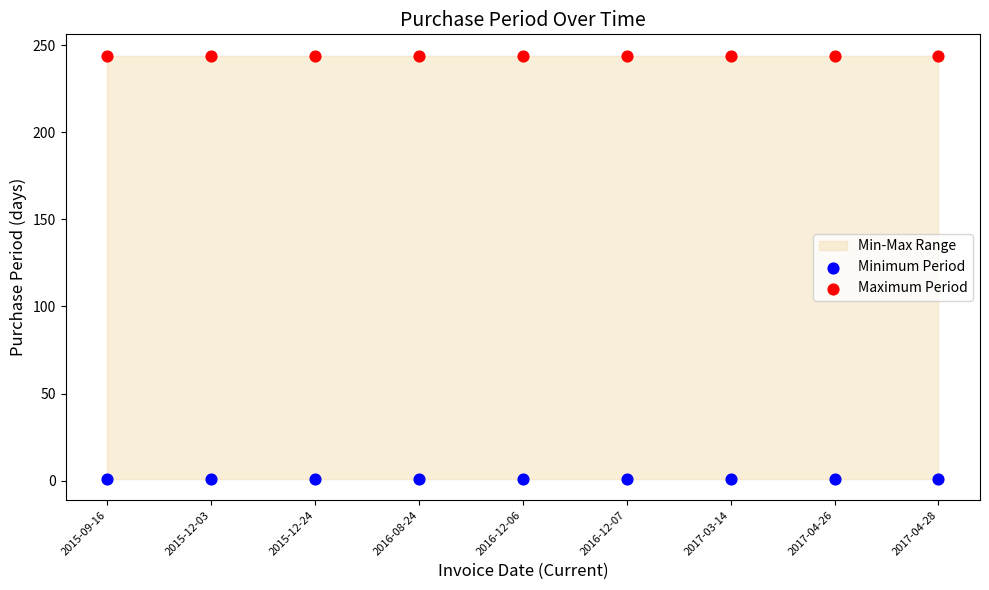

Which series contains the lowest Y value?

Minimum Period